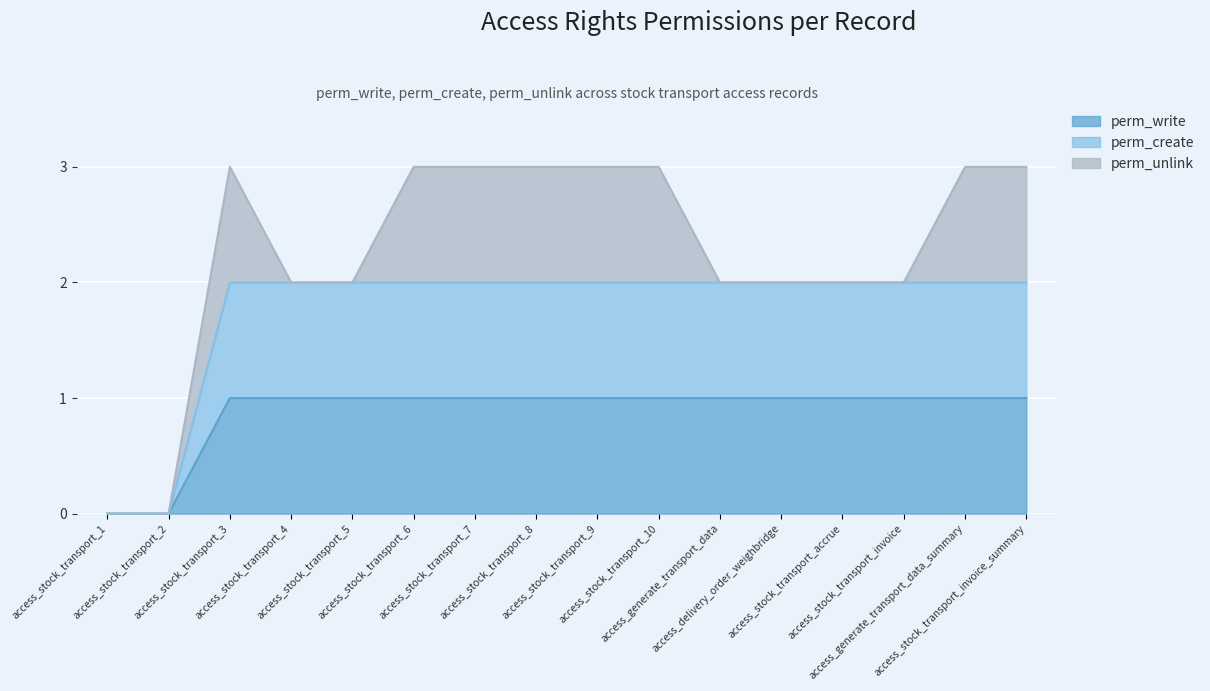

What is the difference between the second highest and second lowest values in the perm_write series?

1